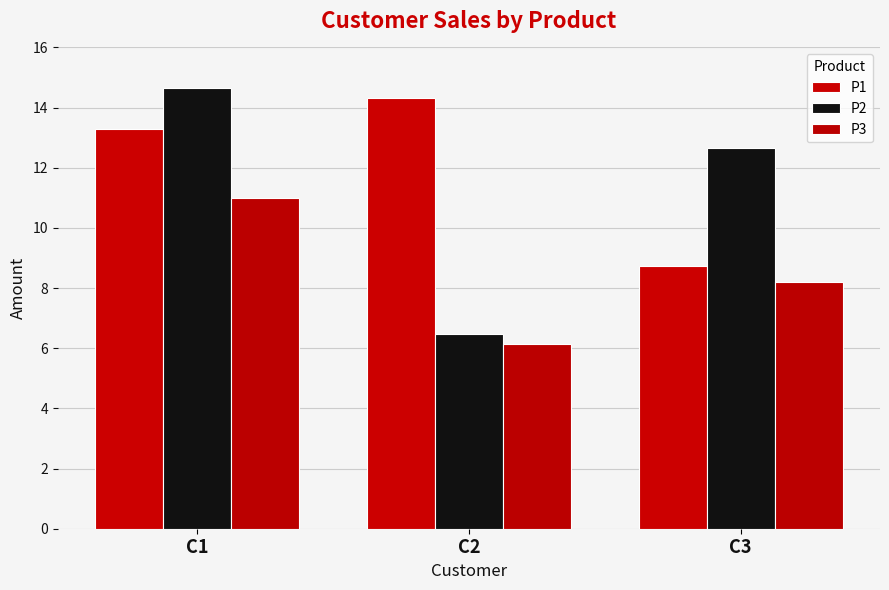

How many bars are there in each group?

3